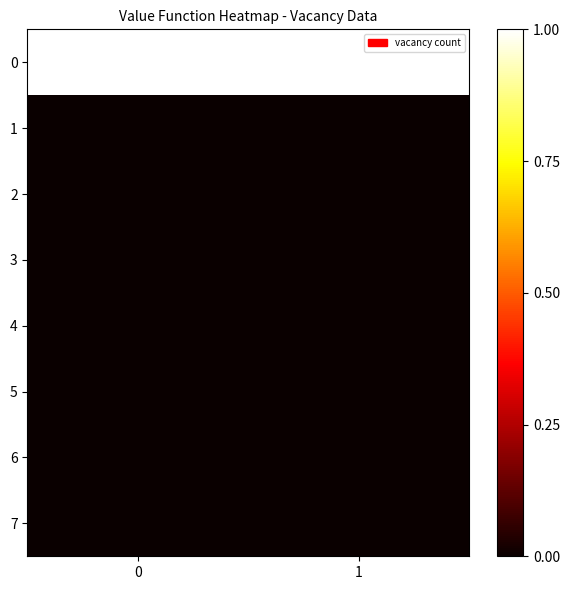

What is the spread (max minus min) of values at 0?

1